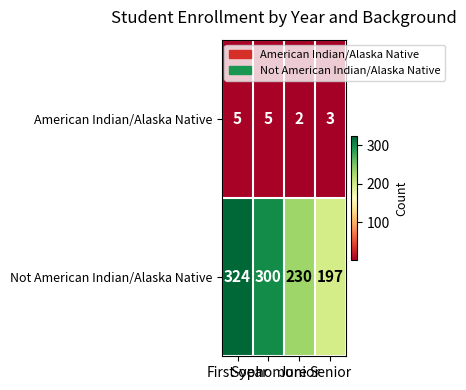

What is the total value across all series at Junior?

232